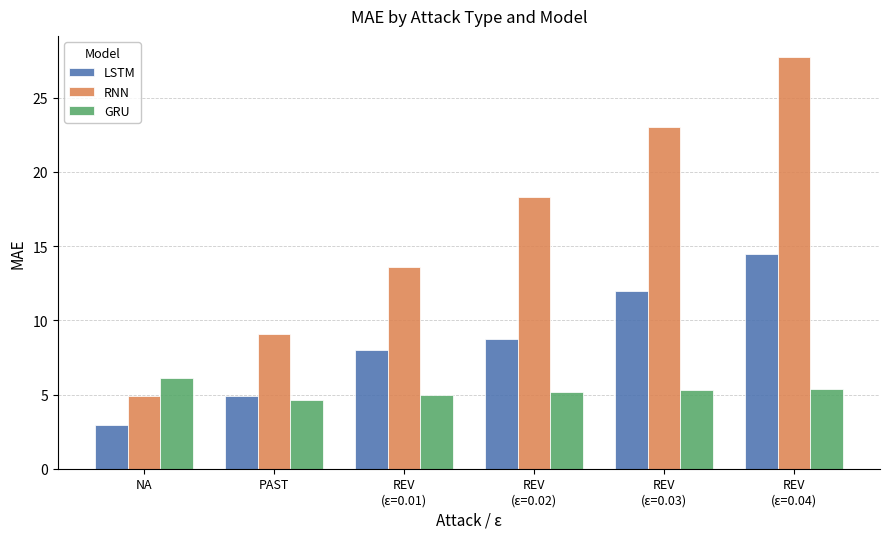

Which label corresponds to the largest value in the chart?

REV
(ε=0.04)